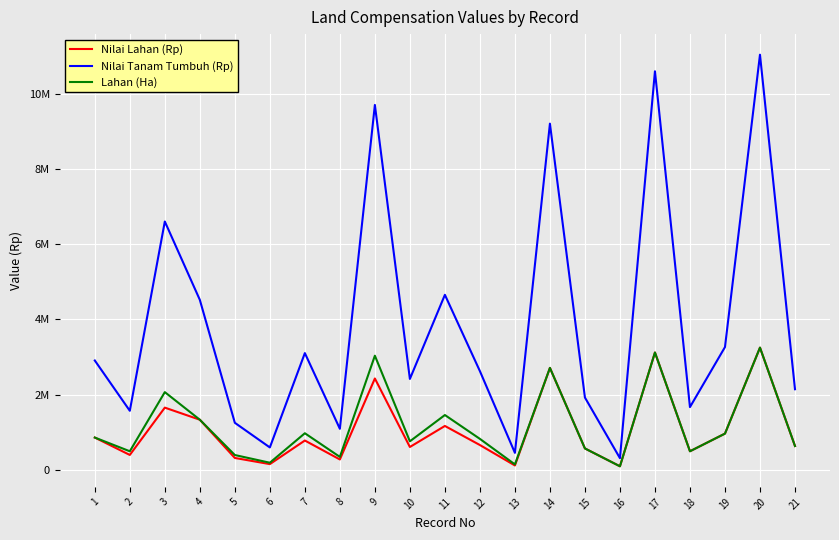

What is the difference between the highest and lowest values at 13?

336000